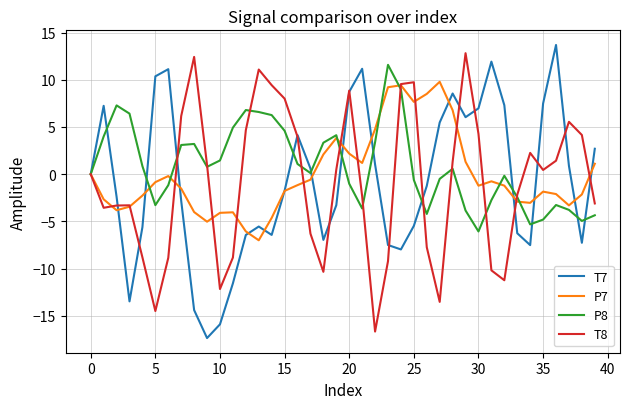

What is the maximum value shown in the chart?

13.7